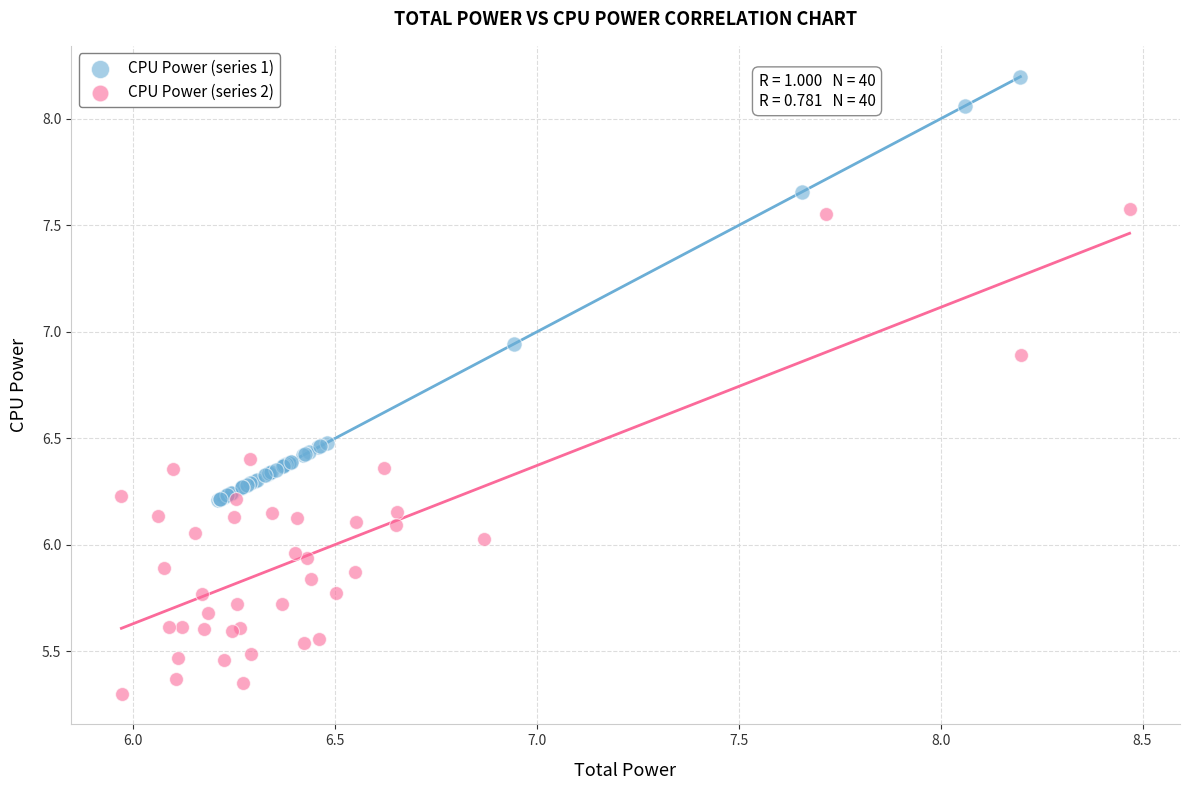

Which series contains the highest Y value?

CPU Power (series 1)